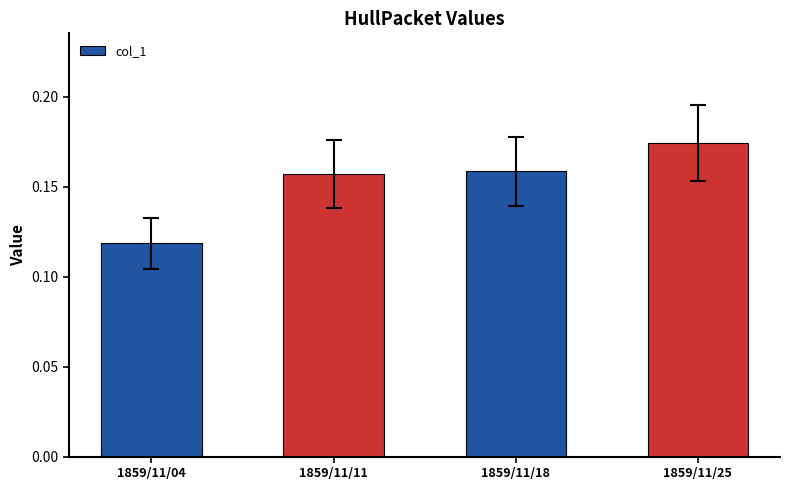

Which has a higher value, 1859/11/04 or 1859/11/25?

1859/11/25